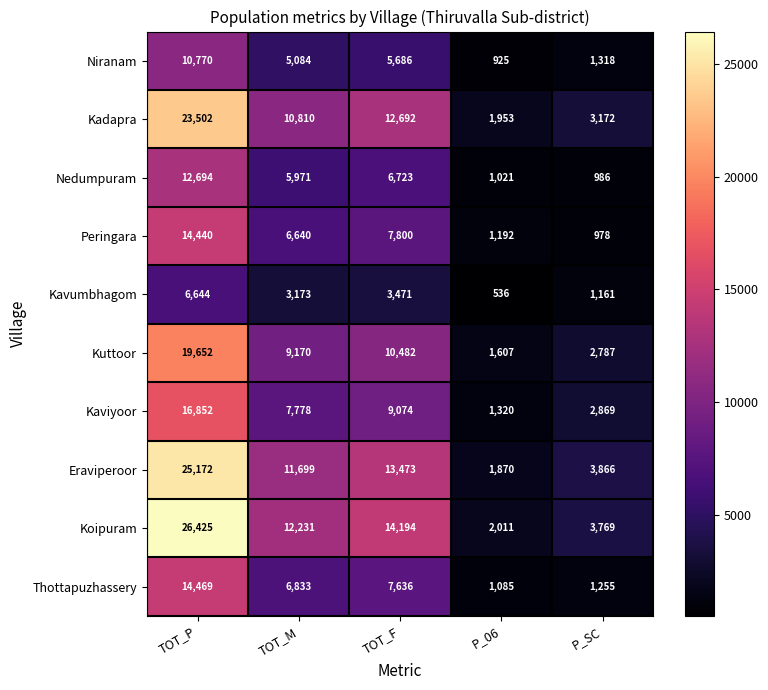

What is the total value across all series at TOT_P?

170620